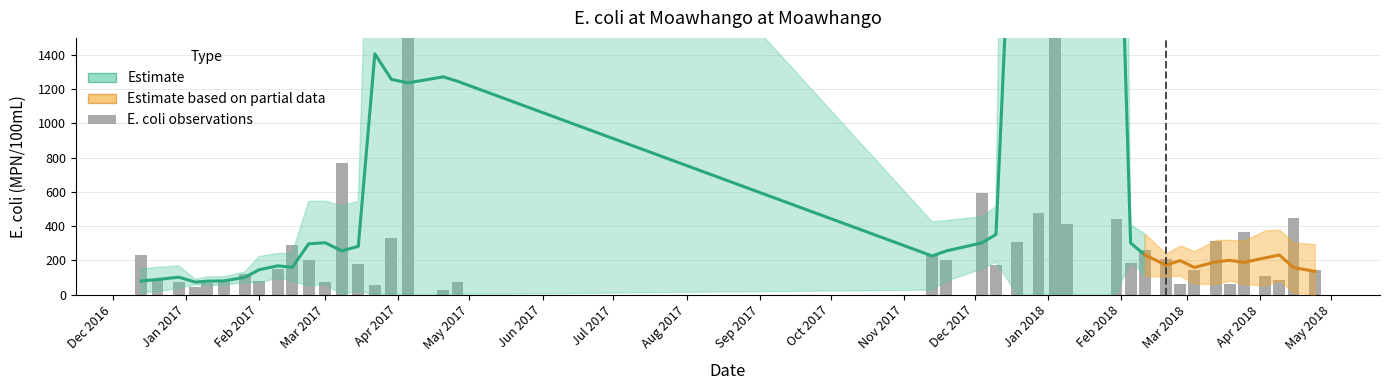

How many data points are less than 185?

20